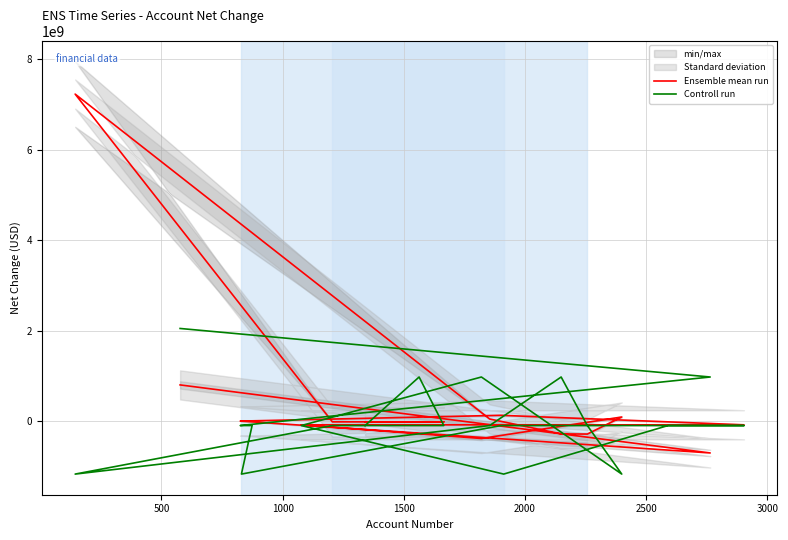

What is the difference between the maximum and minimum values in the Ensemble mean run series?

7924300000.0